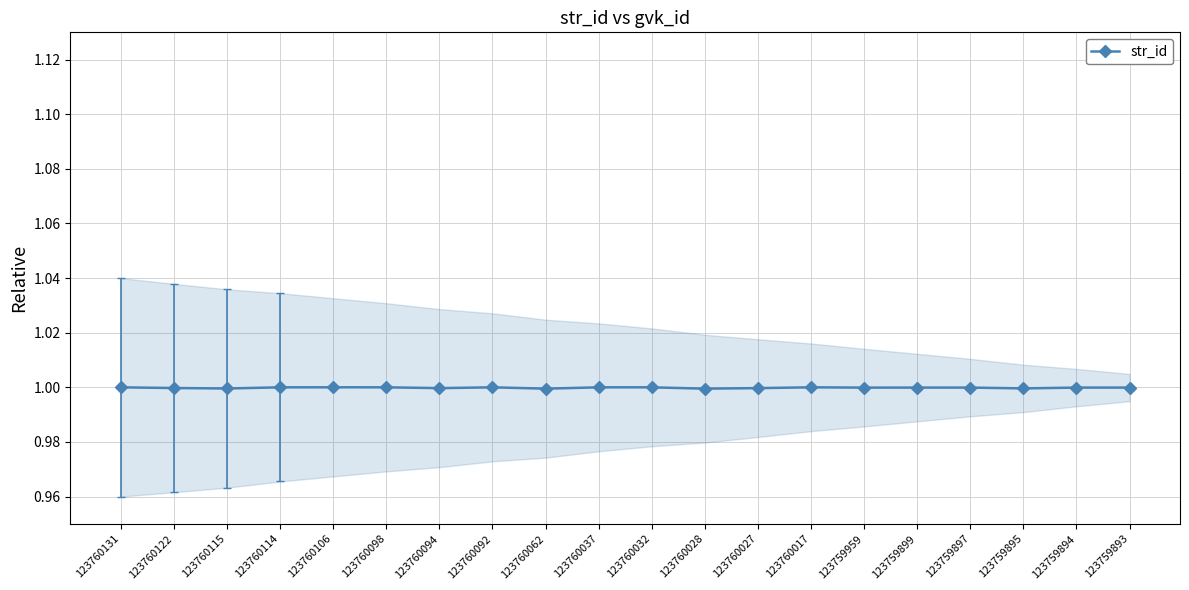

Reading left to right, extract all data points from this chart.

1.0	1.0	1.0	1.0	1.0	1.0	1.0	1.0	1.0	1.0	1.0	1.0	1.0	1.0	1.0	1.0	1.0	1.0	1.0	1.0